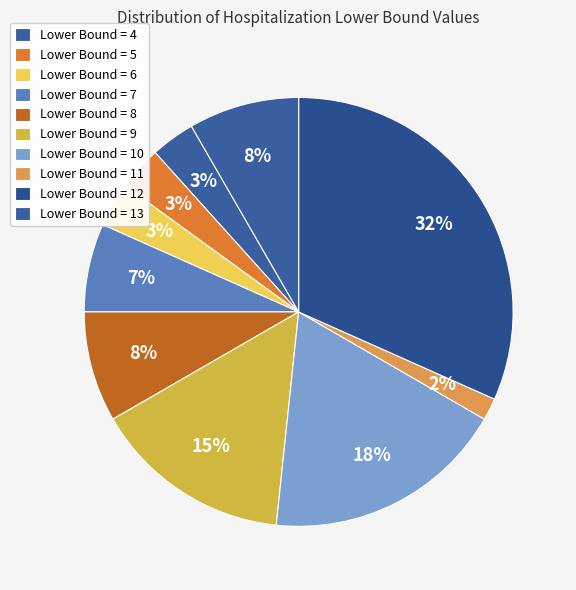

Which slice is the smallest?

Lower Bound = 11